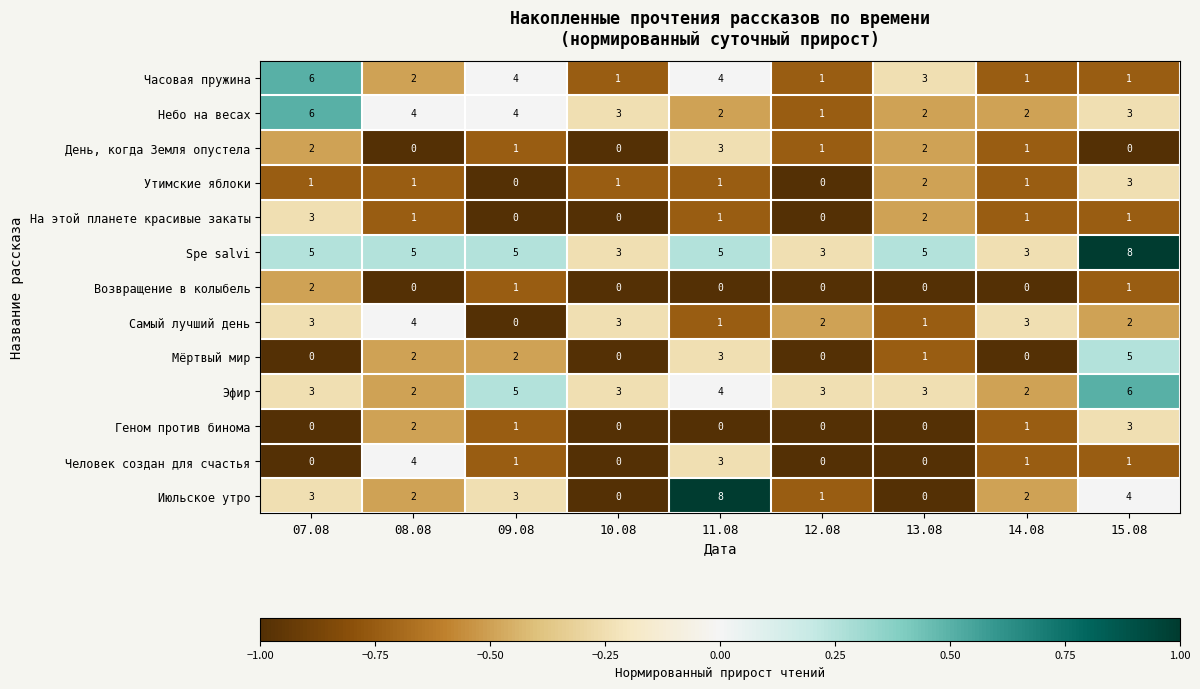

What is the smallest value displayed?

0